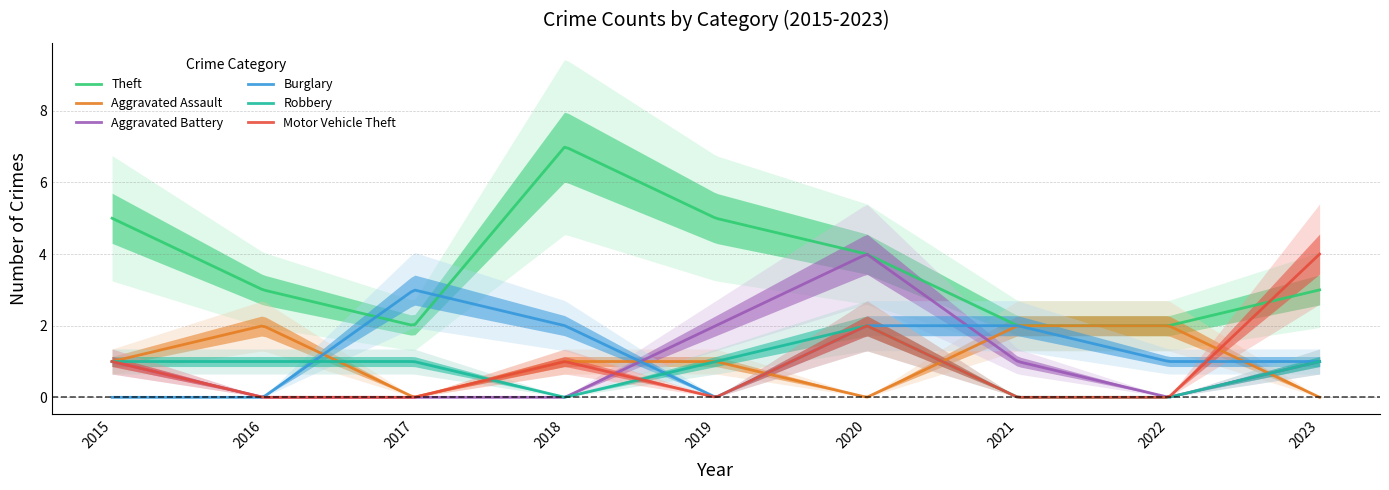

Where is Robbery nearest to the value 1?

2015